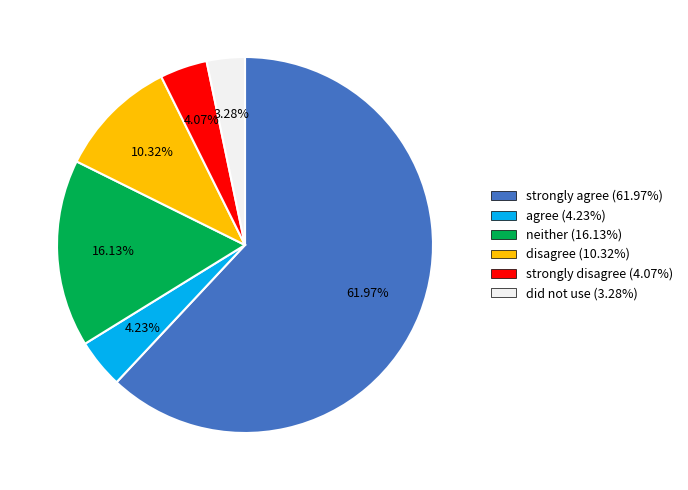

Approximately how many times larger is the value at strongly disagree (4.07%) compared to did not use (3.28%)?

1.2